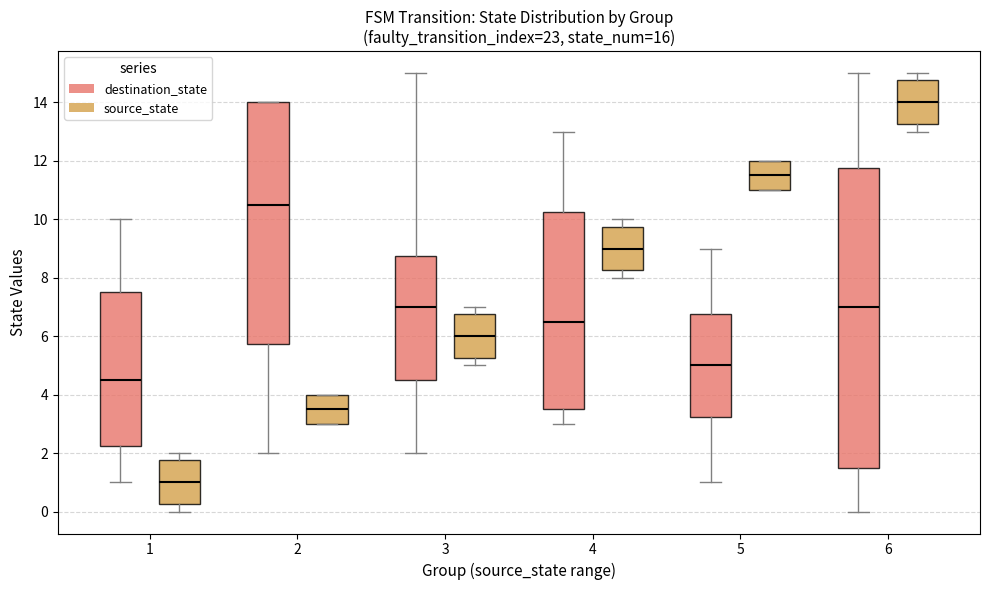

Which box is the tallest, from its lower edge to its upper edge?

6 (destination_state)